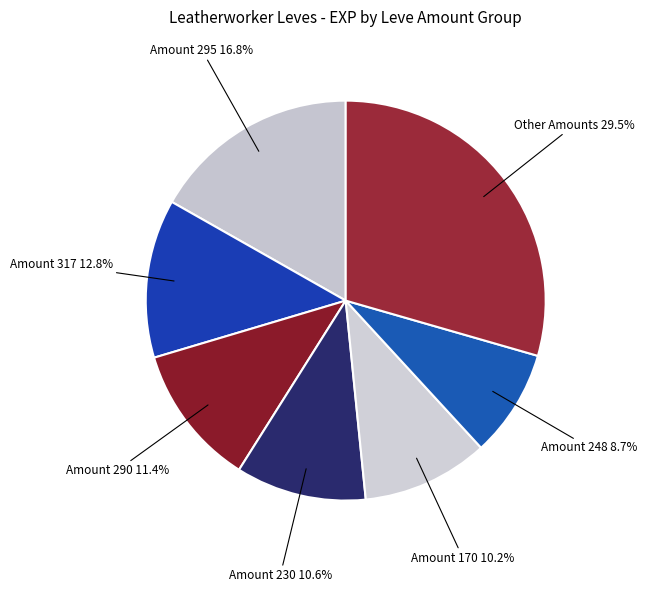

How many segments does this pie chart have?

7